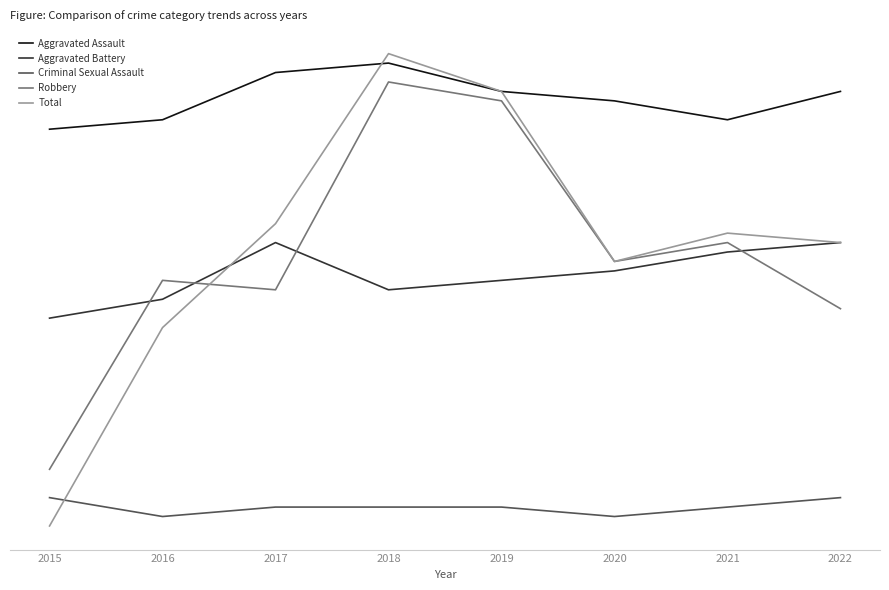

What is the average value of the Total series?

49